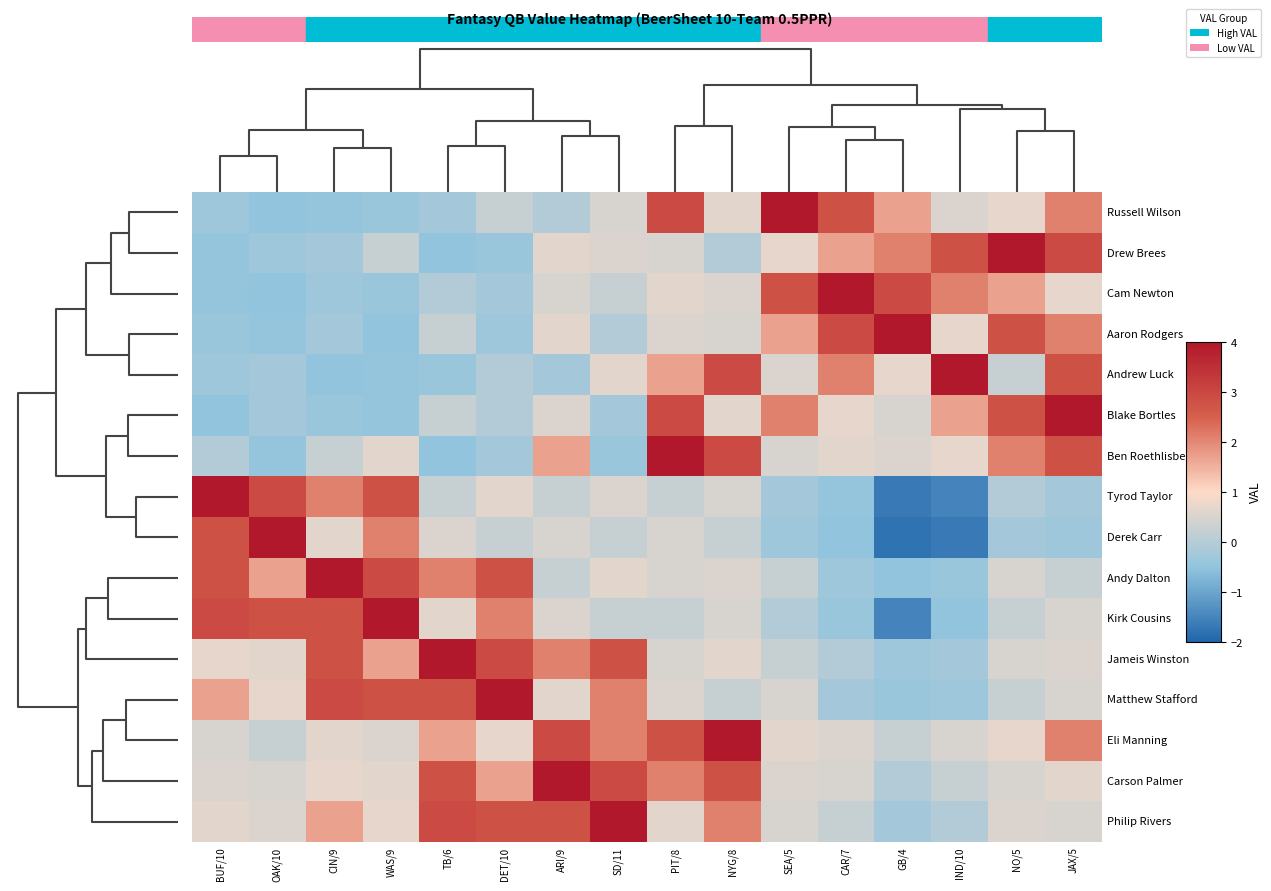

How many categories are shown in the chart?

16